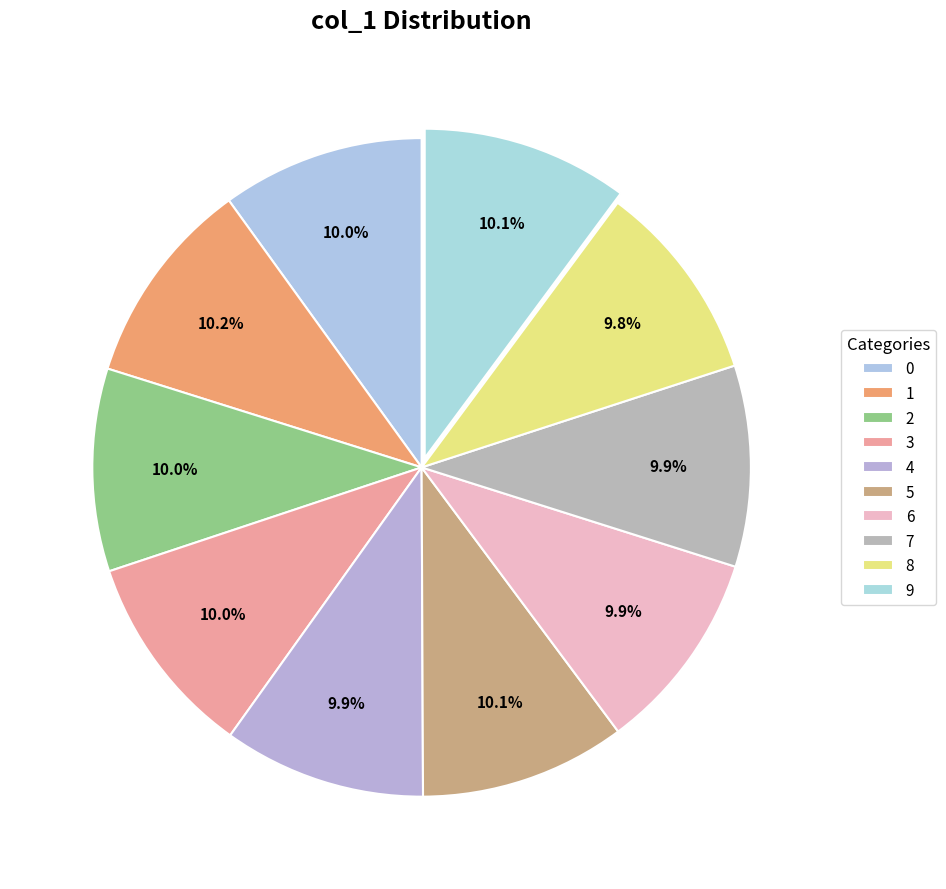

How many slices are in this pie chart?

10